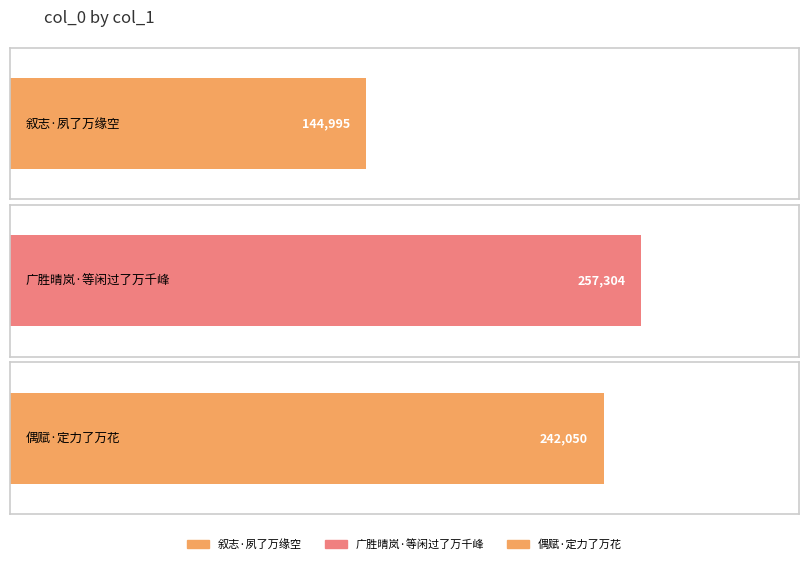

True or false: the data shows 144995 at 叙志·夙了万缘空.

True